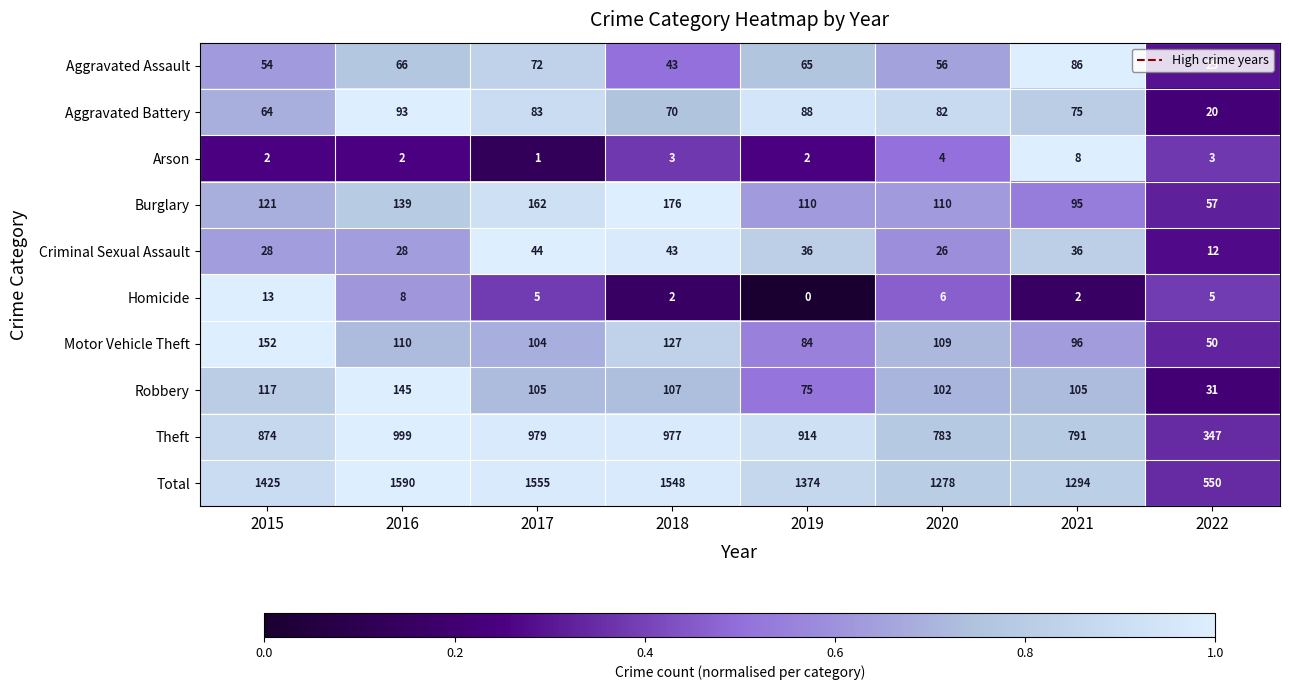

True or false: Homicide has a value of 0 at 2019.

True